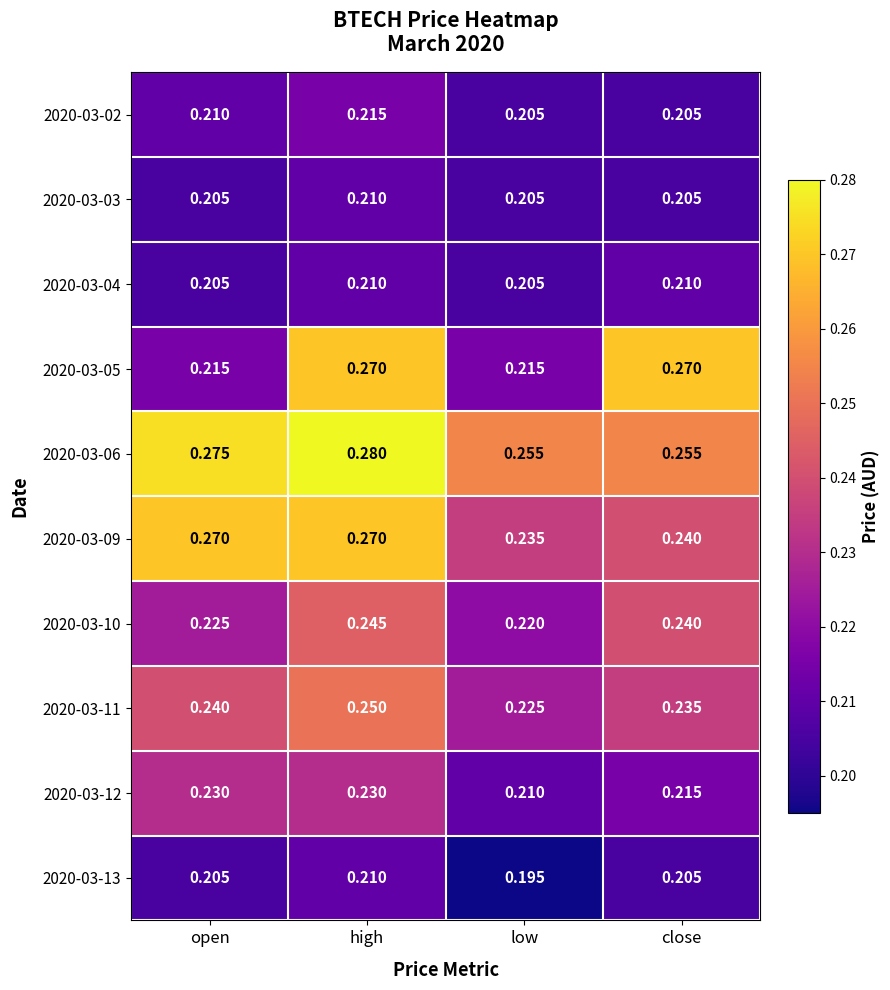

At which category is the sum across all series the highest?

high